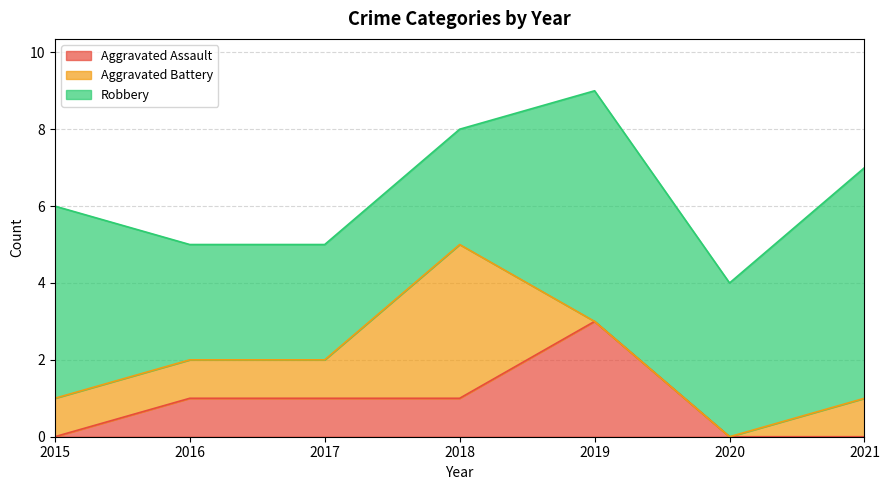

How many data points in Aggravated Battery are above 1?

1